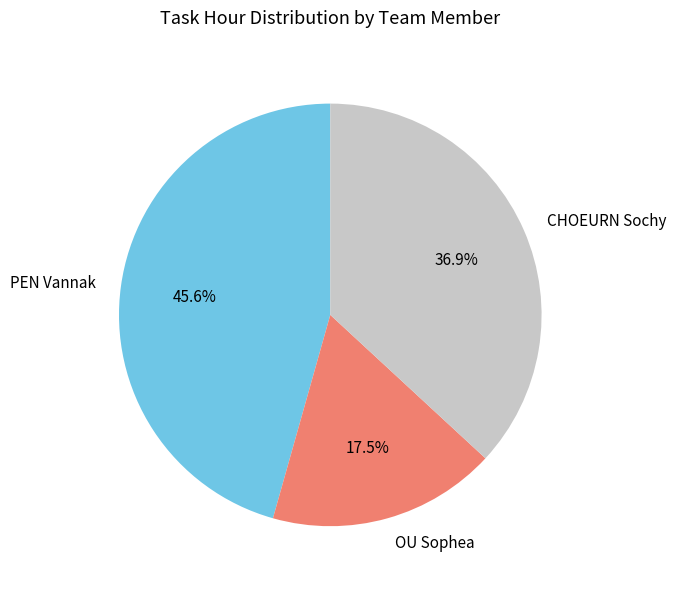

Is there a majority slice in this chart?

No